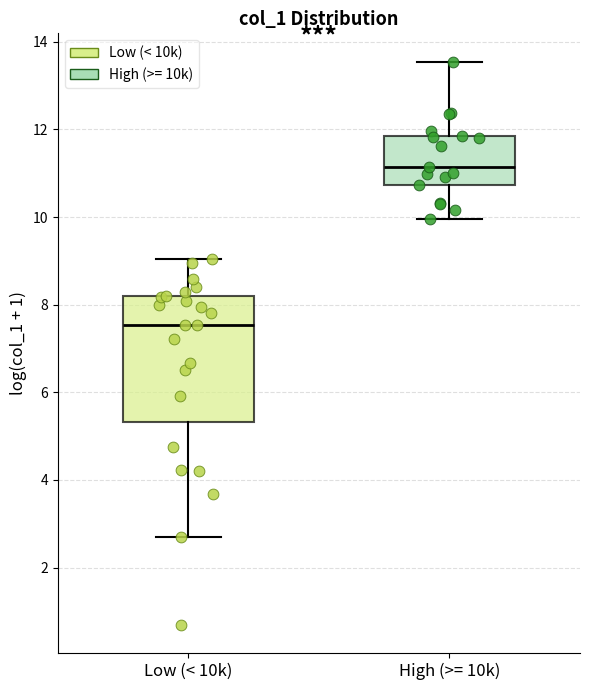

Which box is the tallest, from its lower edge to its upper edge?

Low (< 10k)